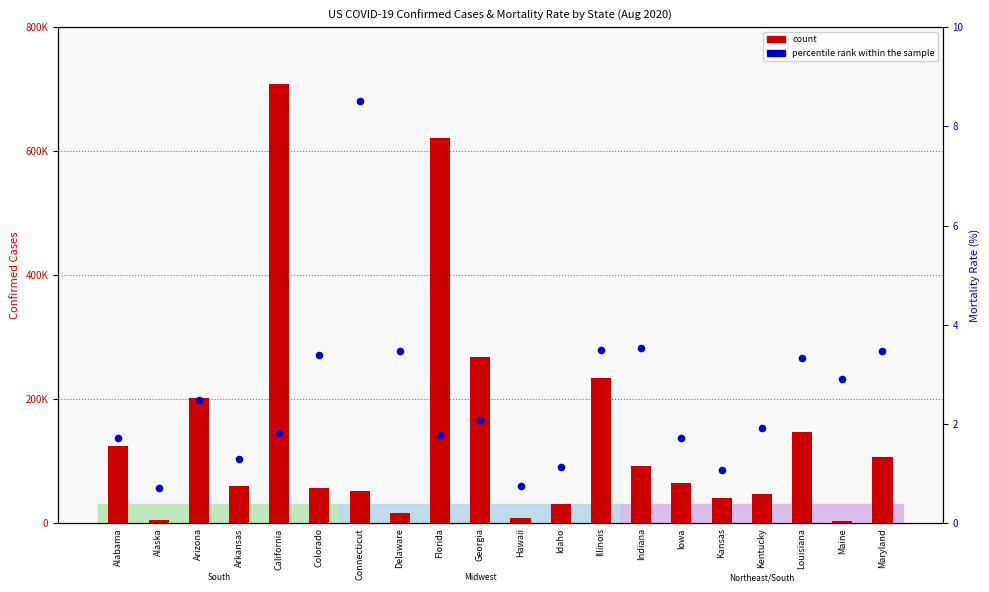

Which series has the largest total across all categories?

count